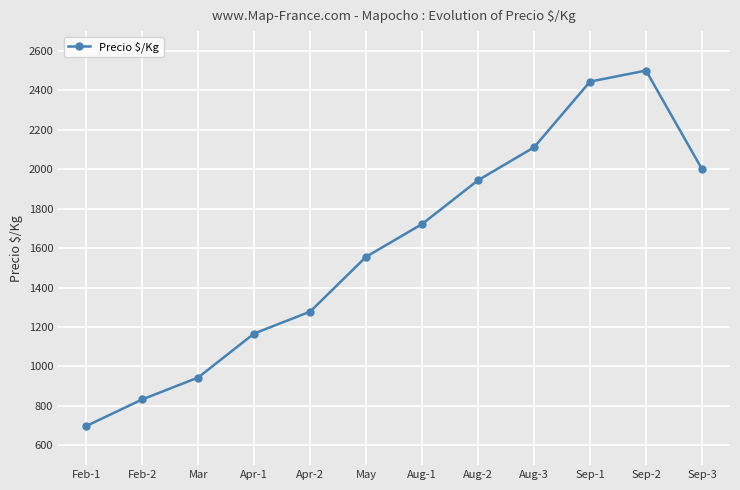

What is the difference between the values at Feb-1 and Sep-1?

1746